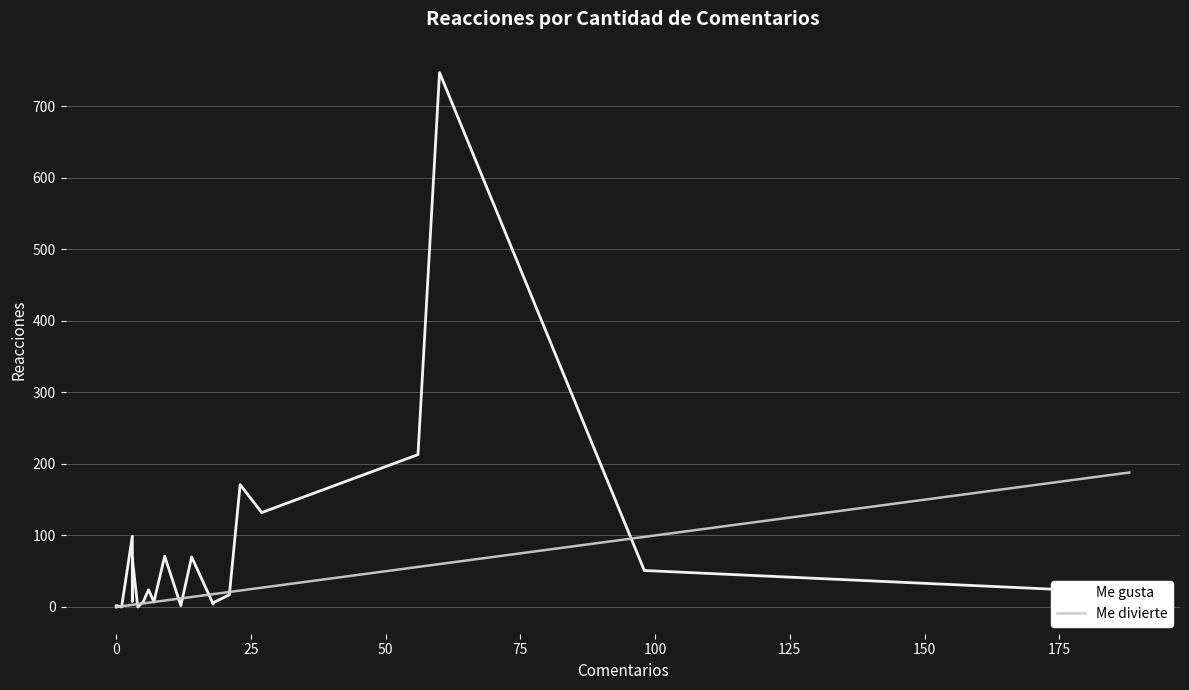

How many data points does each series have?

24